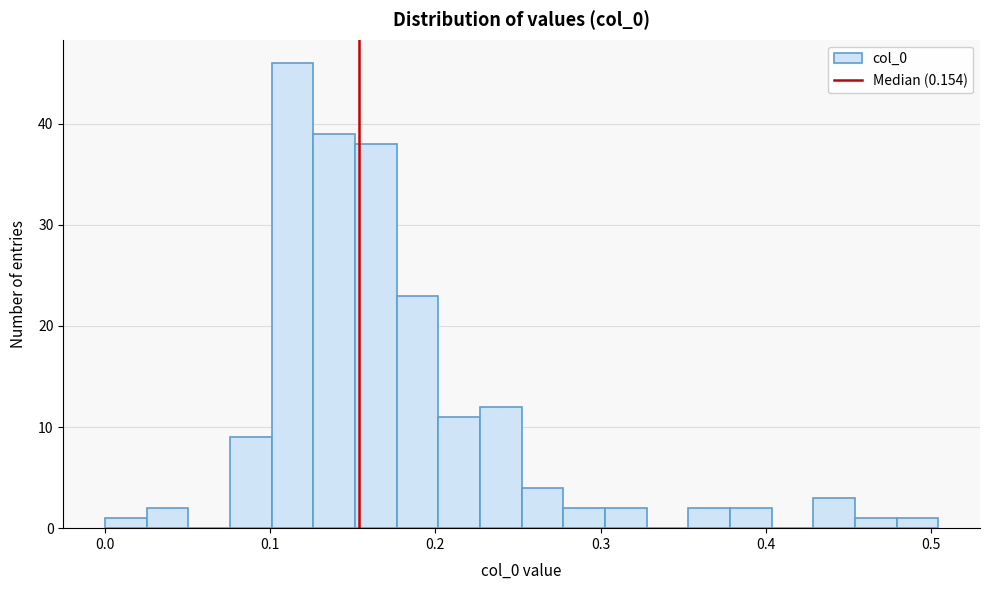

Read against the x-axis, roughly where is the centre of the tallest bar?

0.11